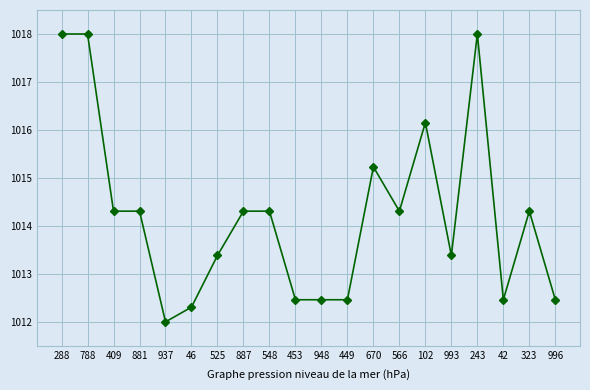

What is the value of the 3rd point from the left?

1014.3